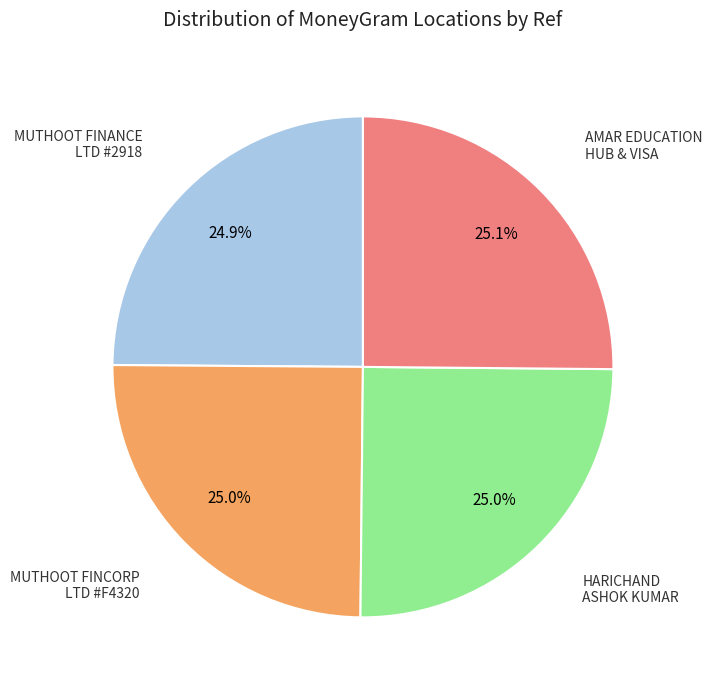

Does any single category account for the majority?

No